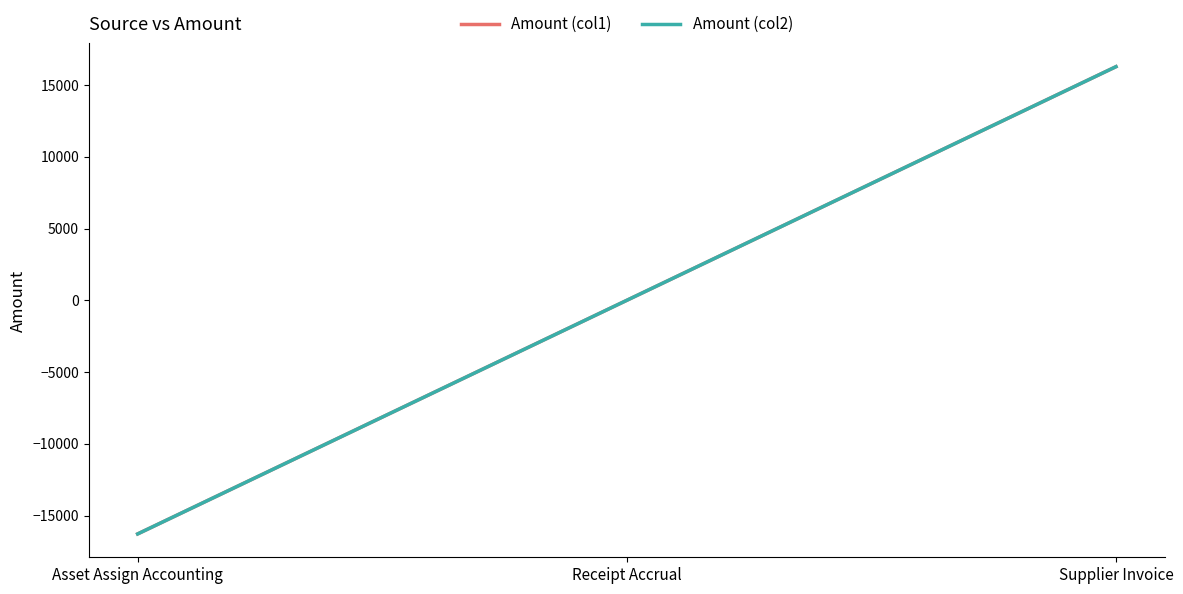

Does the chart have visible grid lines?

No